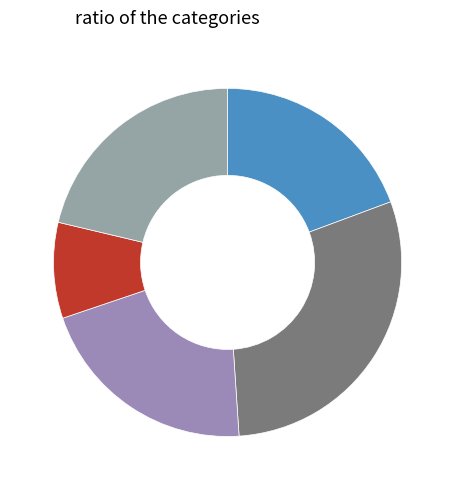

How many slices are in this pie chart?

5